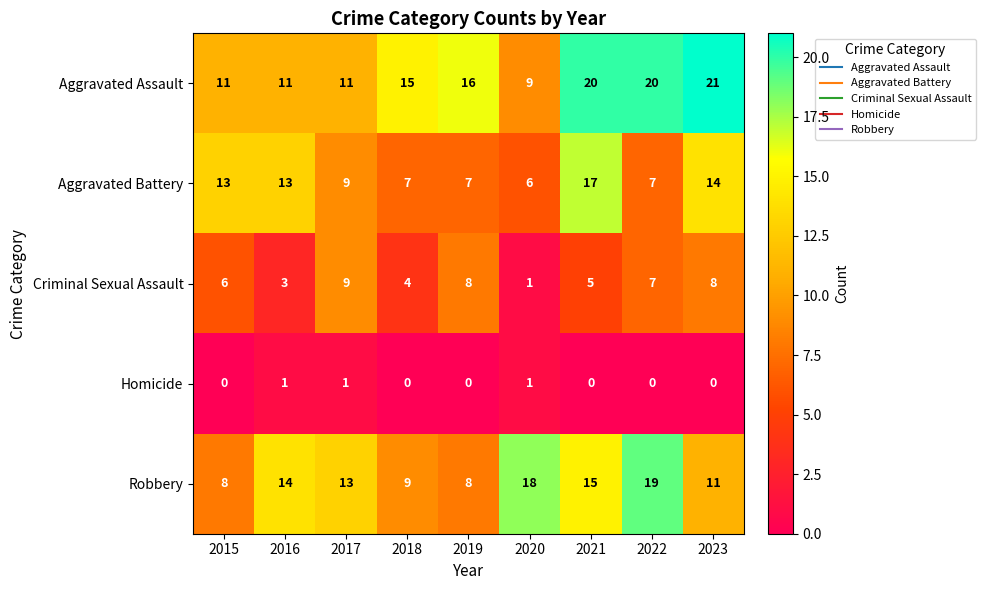

How many series are shown in this chart?

5